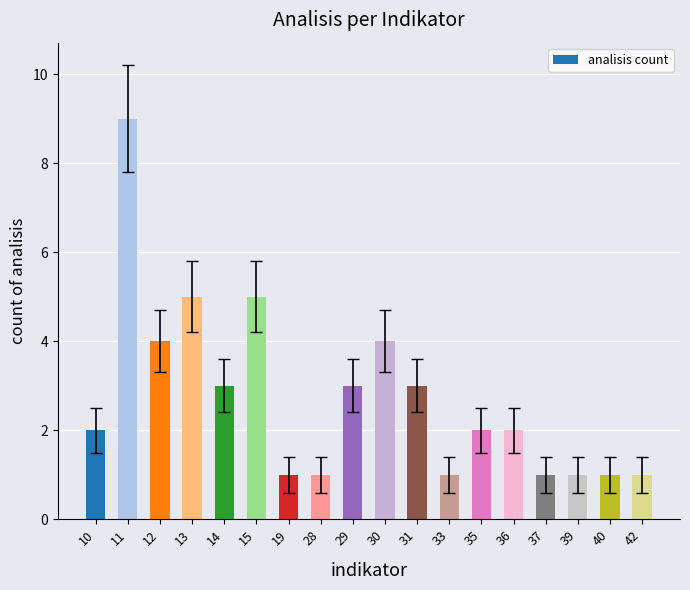

How many values are between 1 and 4?

15